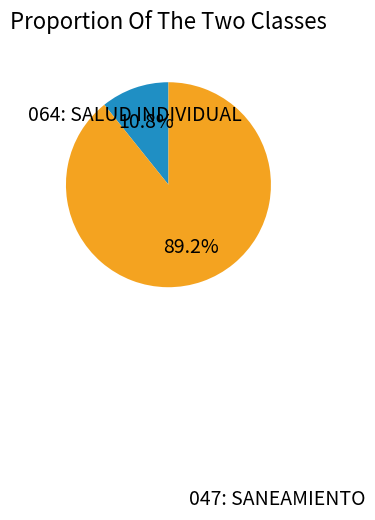

Does any single category account for the majority?

Yes